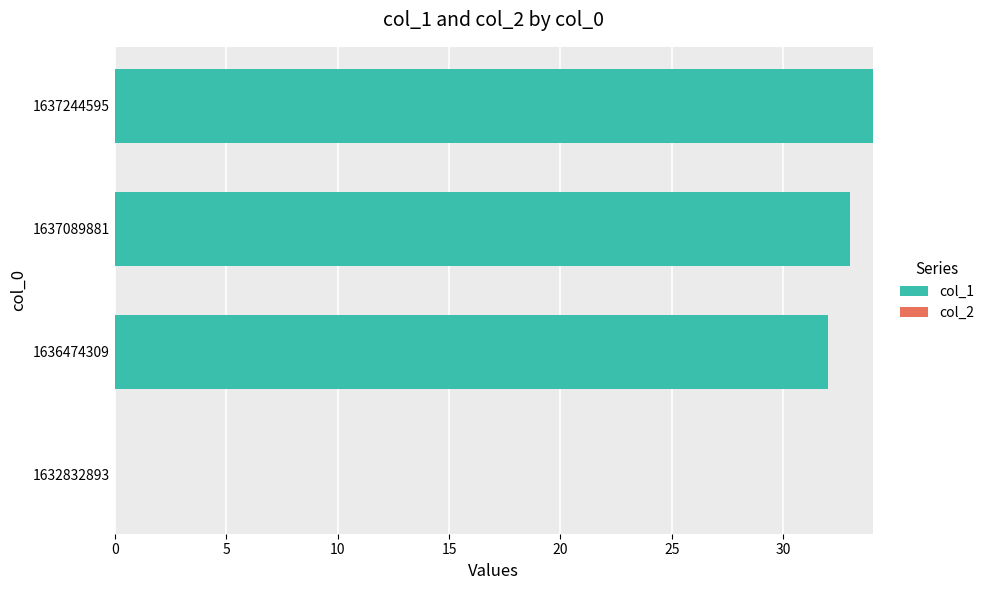

Reading bottom to top, list all the values displayed in this chart.

1632832893=0	1636474309=32	1637089881=33	1637244595=34